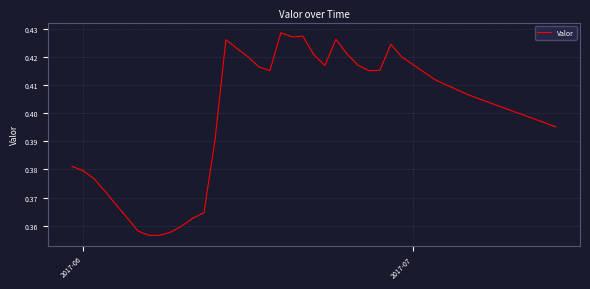

How many lines are shown in the chart?

1